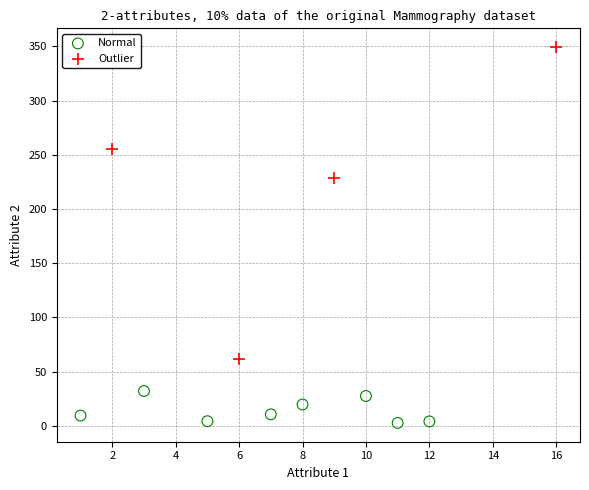

Which series has the widest spread of Y values?

Outlier